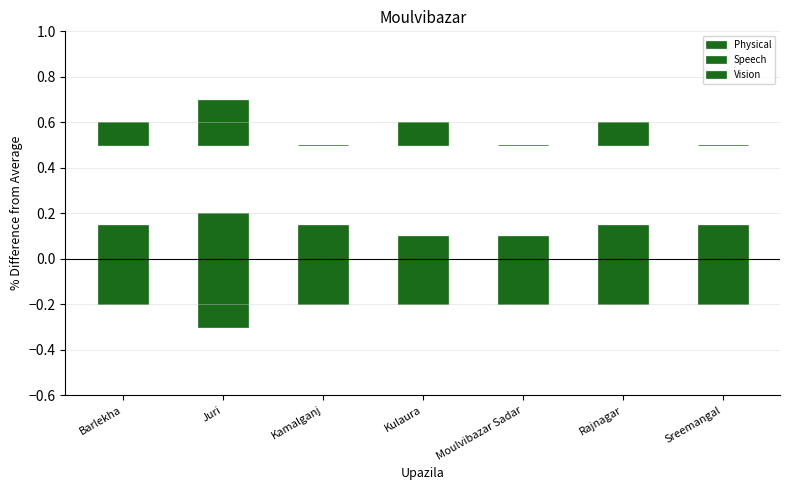

True or false: Vision has a value of 0.1 at Rajnagar.

True